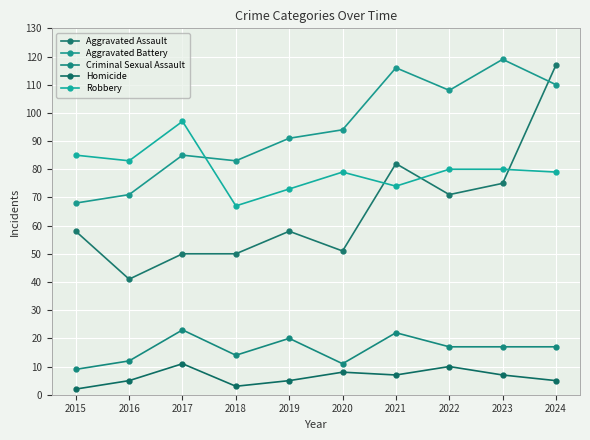

What is the difference between the maximum and minimum values in the Criminal Sexual Assault series?

14